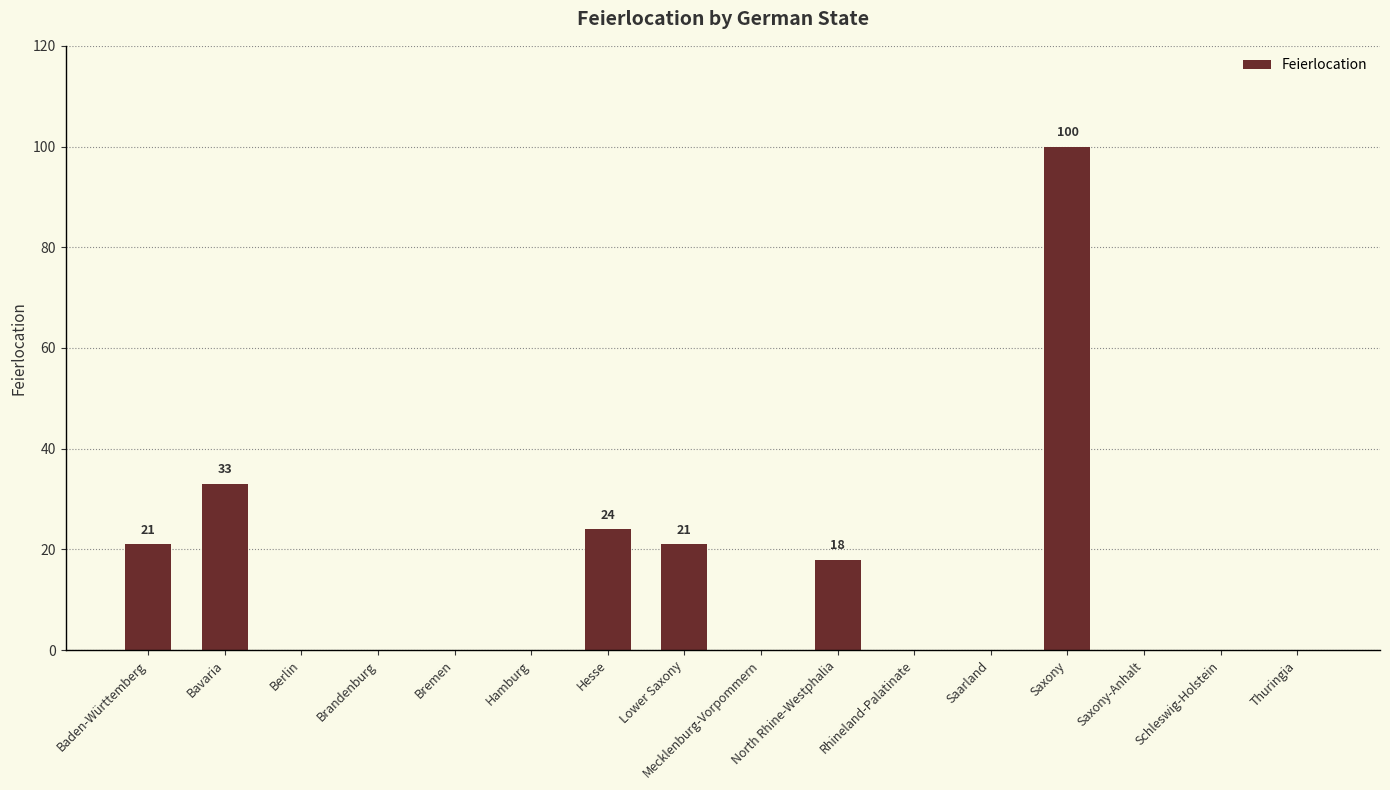

What is the sum of the values at Brandenburg and Saxony?

100